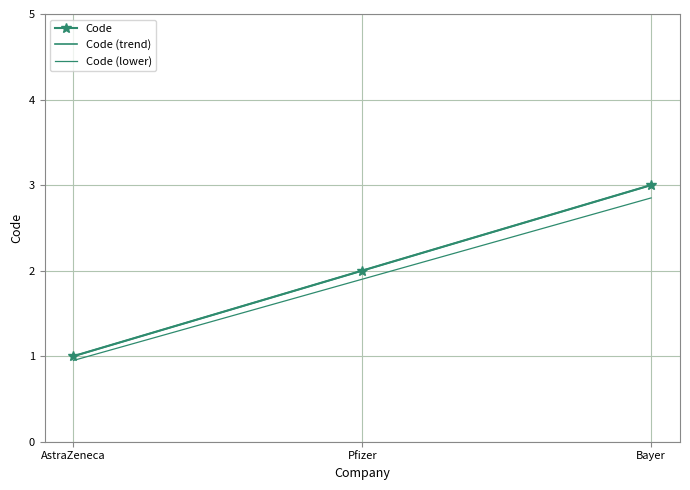

At which category is the sum across all series the highest?

Bayer